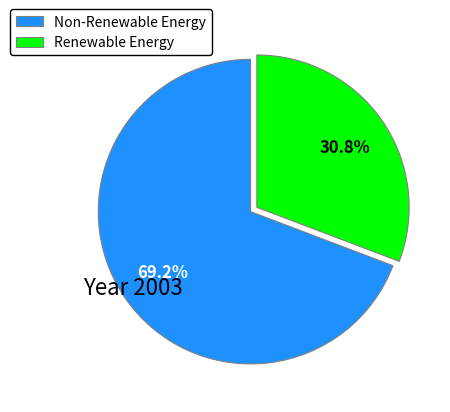

To the nearest percent, what is the average slice percentage?

50%